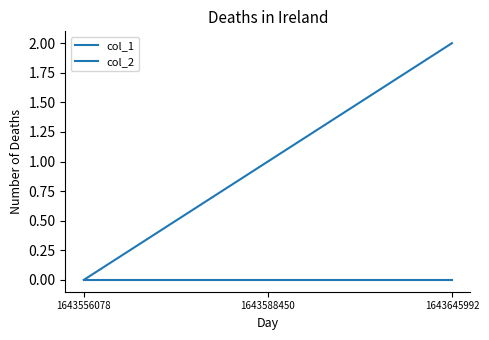

Does the chart display data point markers on the line(s)?

No